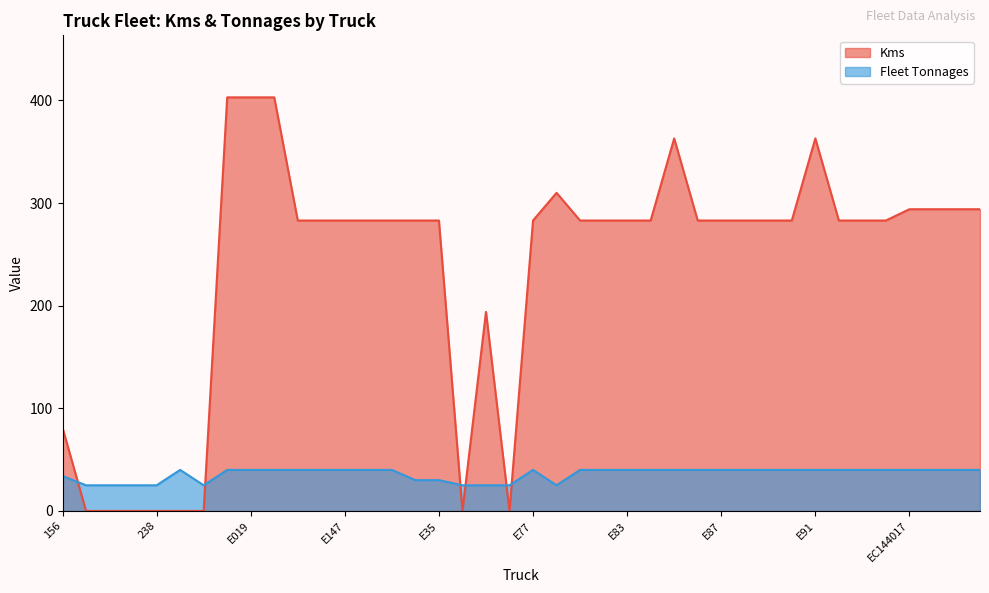

At how many categories does at least one series exceed 75?

32